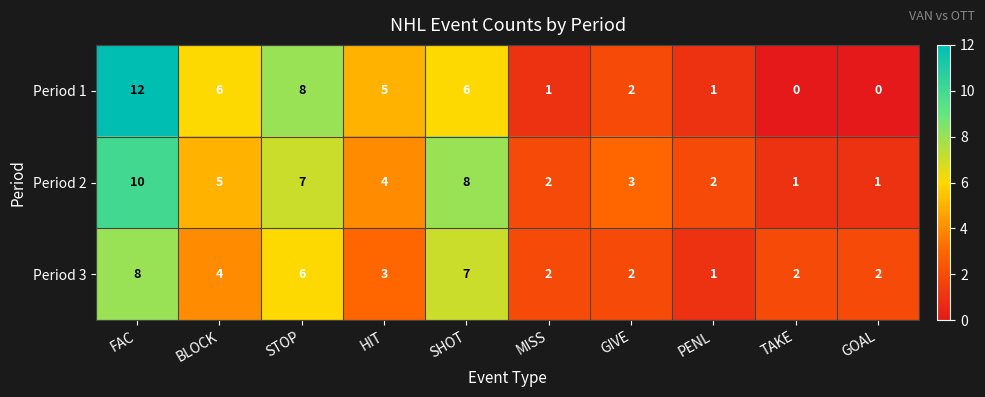

What is the sum of the Period 2 values at TAKE and GIVE?

4